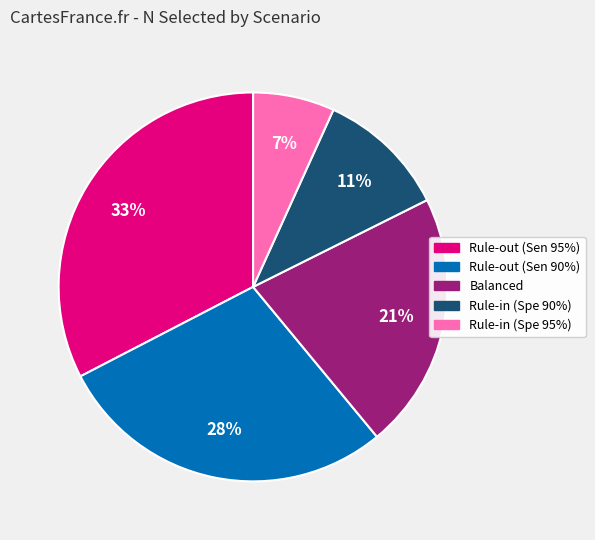

Does Rule-out (Sen 90%) account for over 50% of the chart?

No